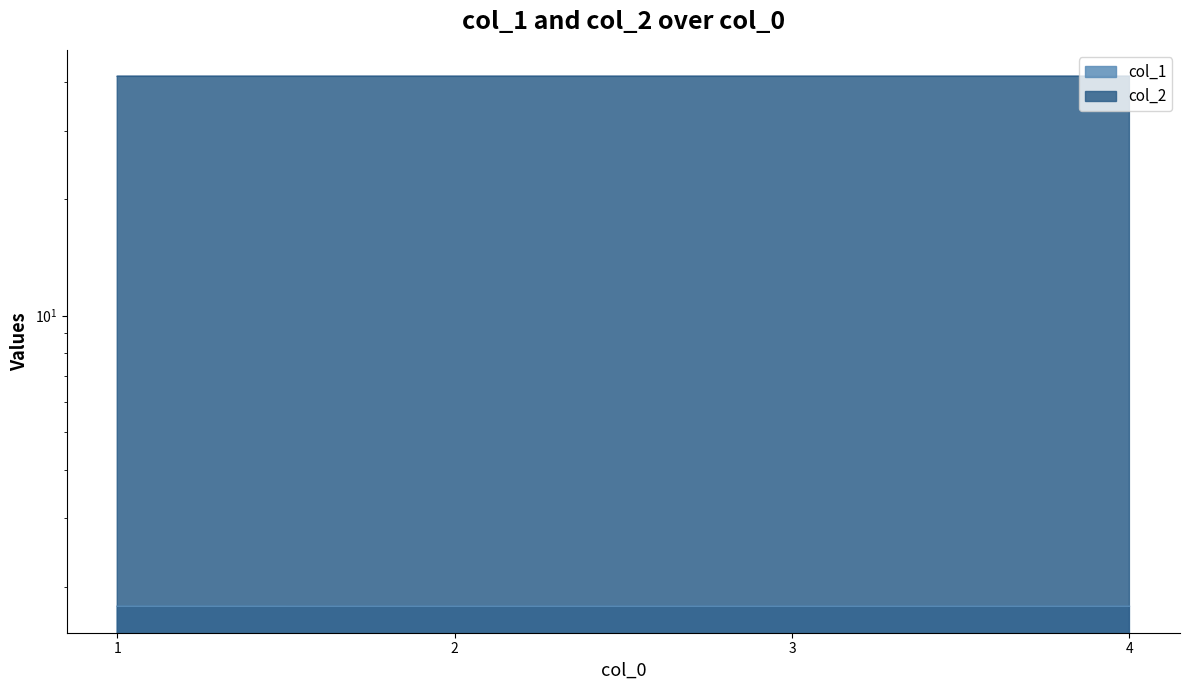

Count the col_2 values in the range 41 to 42.

4